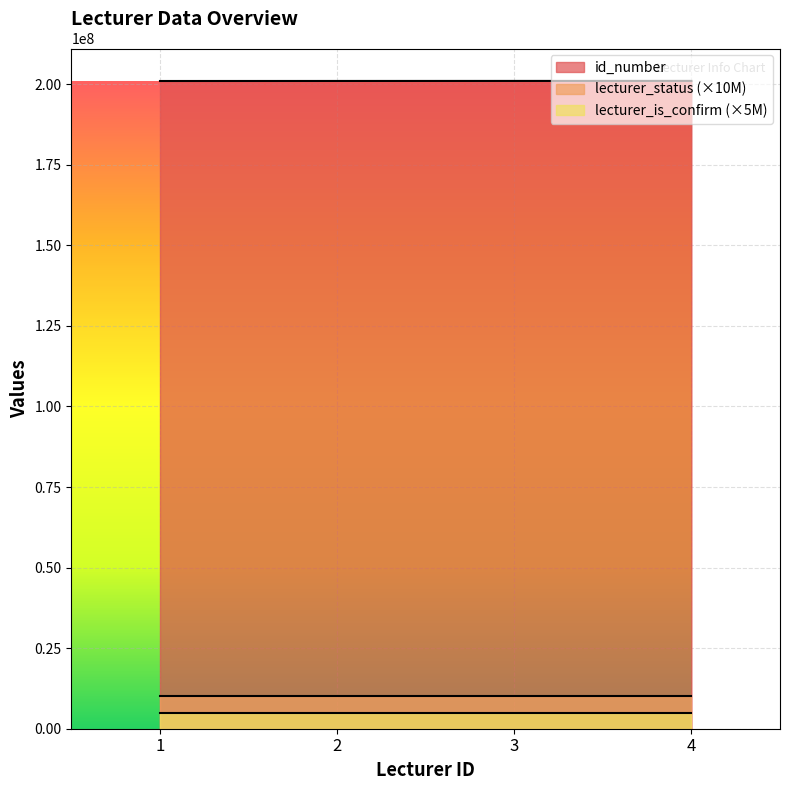

True or false: lecturer_is_confirm and id_number cross at least once.

False